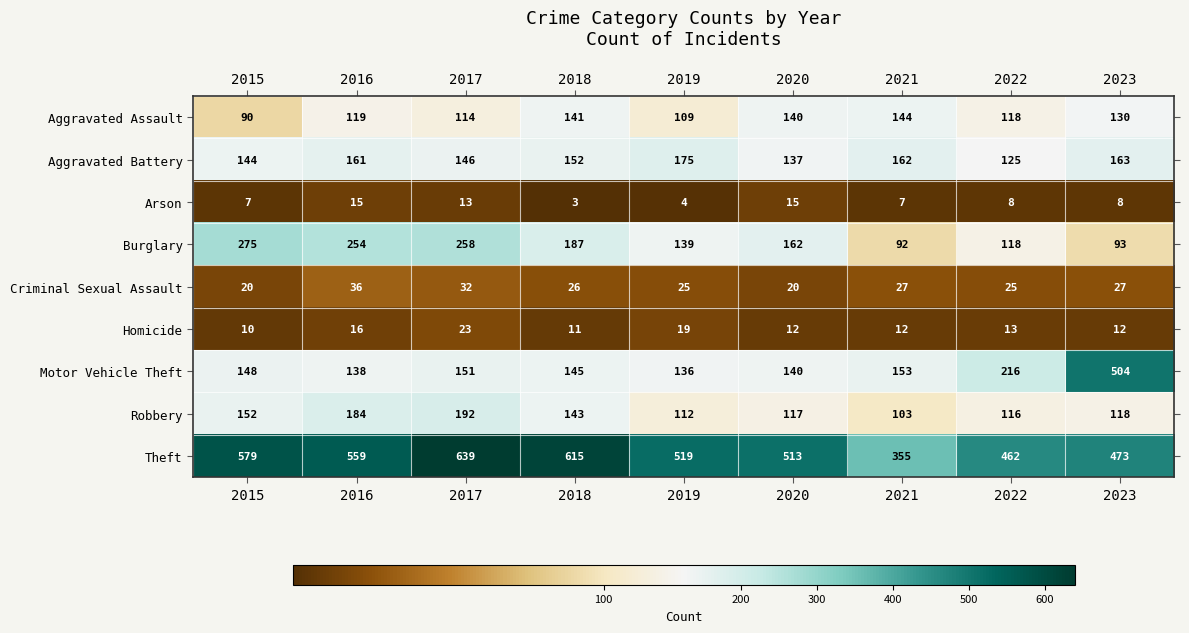

At which label does Criminal Sexual Assault first exceed 26?

2016